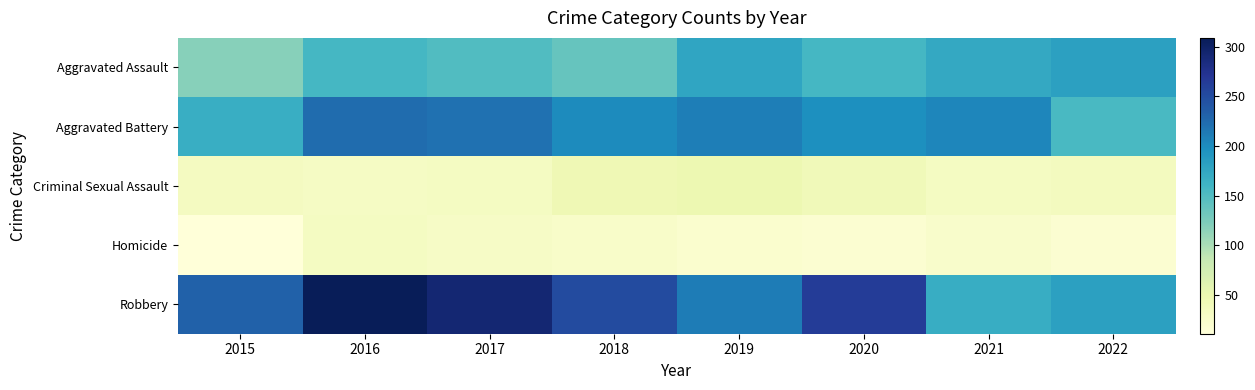

Which has a higher value, 2016 or 2017?

2016